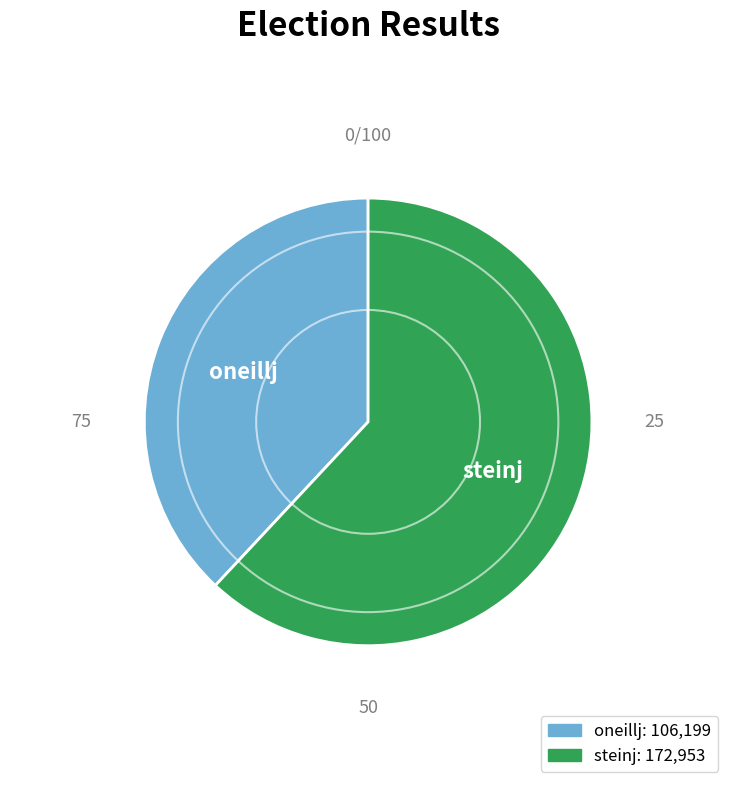

How many segments does this pie chart have?

2